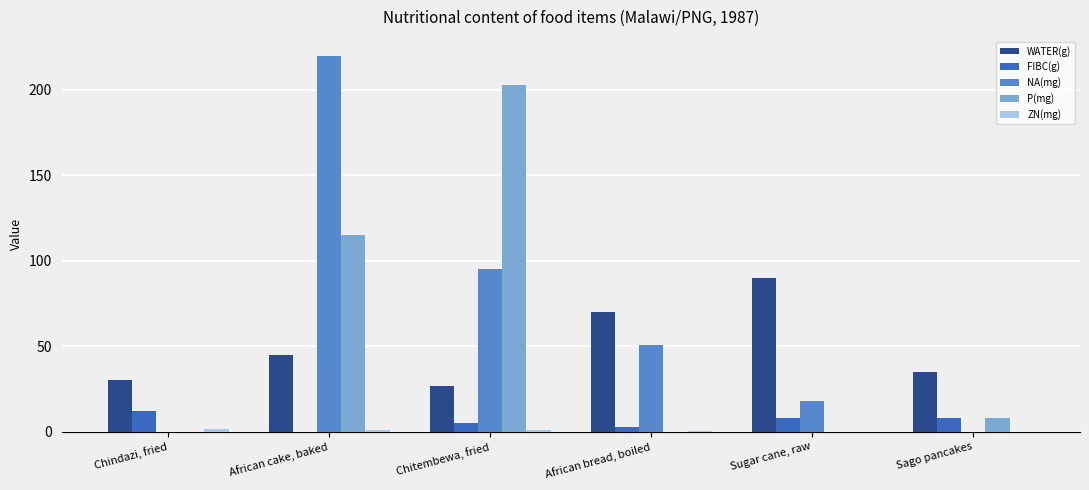

Is it true that WATER(g) equals 35.0 at Sago pancakes?

True